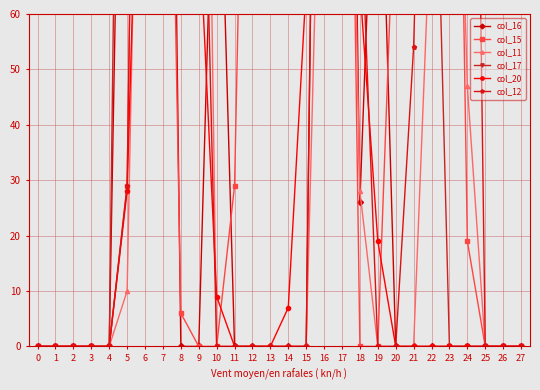

Count the col_16 values in the range 0 to 113.

23